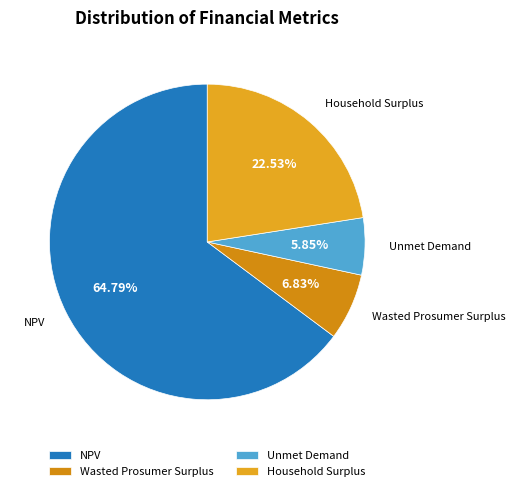

Which has a higher value, NPV or Unmet Demand?

NPV